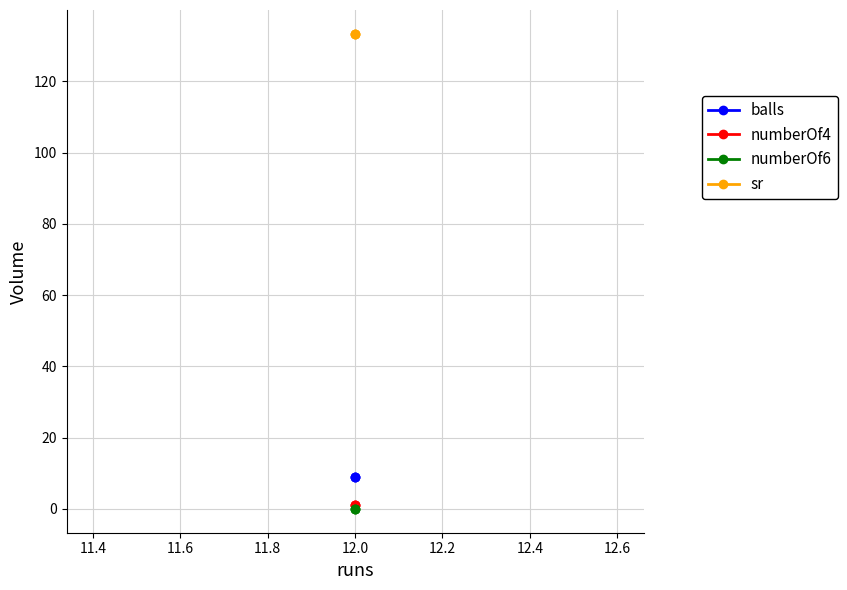

The value of numberOf4 at 12.0 is 1.3. True or false?

False